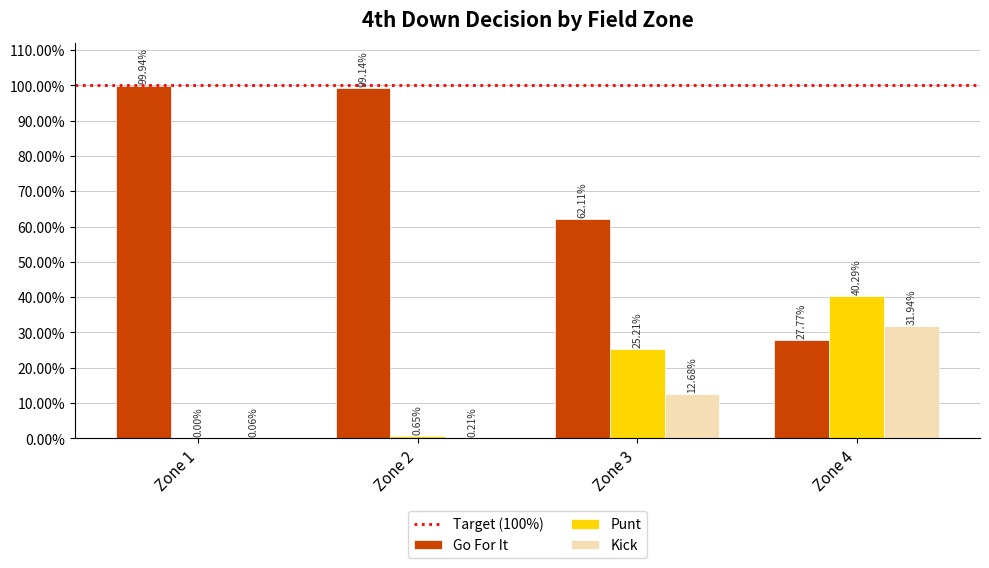

Does the chart contain stacked bars?

No